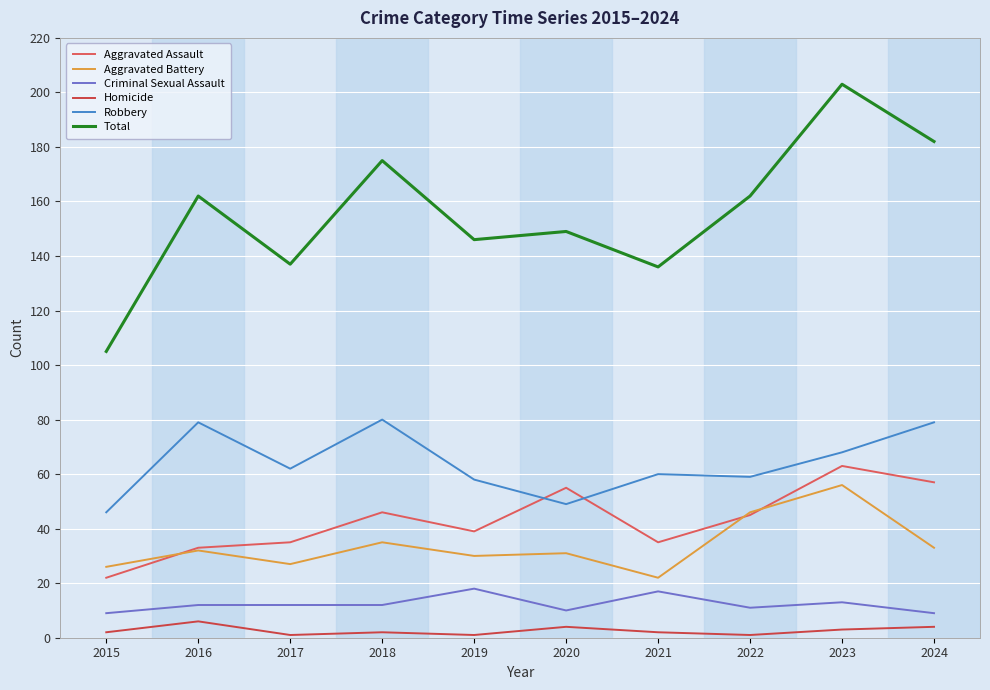

What is the value of the Homicide point at the 4th from the left?

2